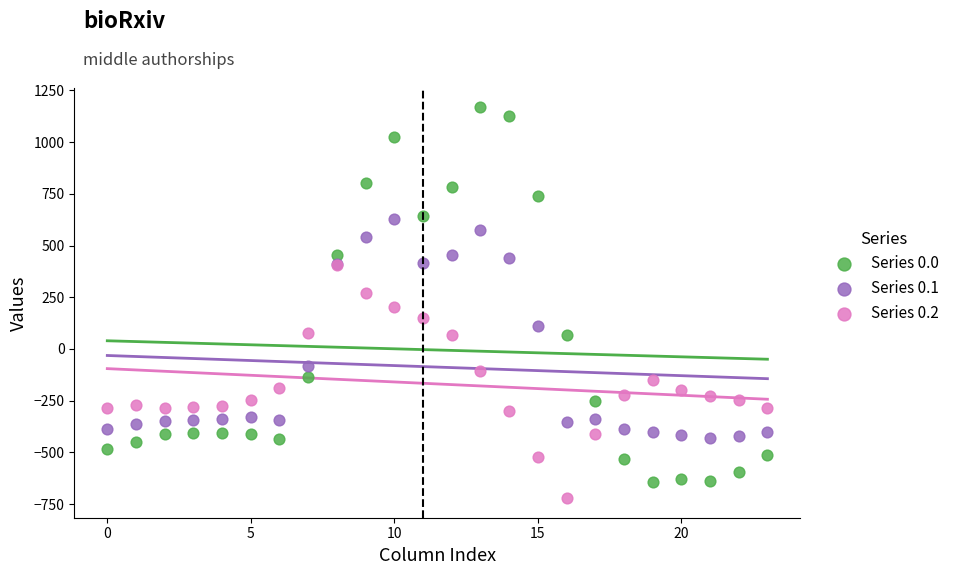

What are all the series names shown in the legend?

Series 0.0, Series 0.1, Series 0.2